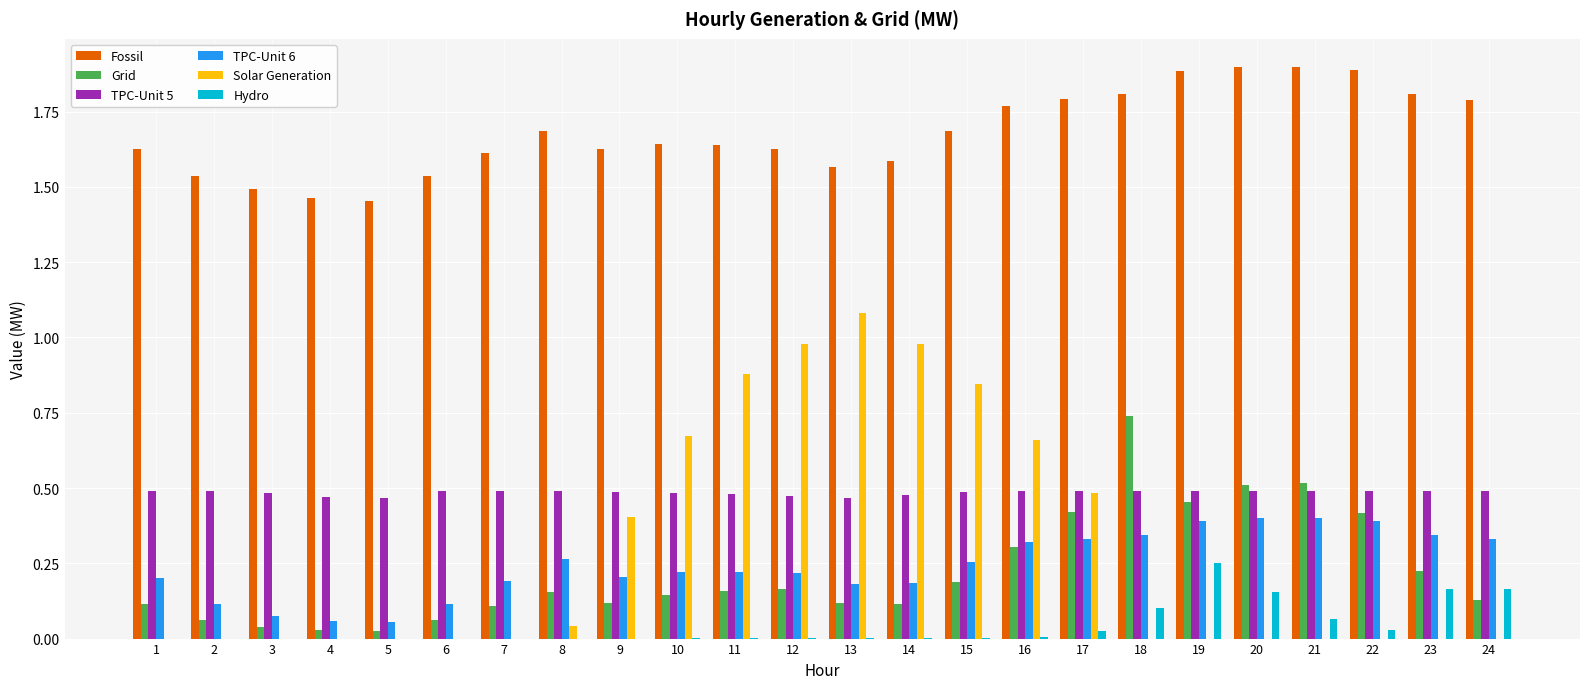

Is the value of TPC-Unit 6 at 12 greater than the value of Hydro at 17?

Yes